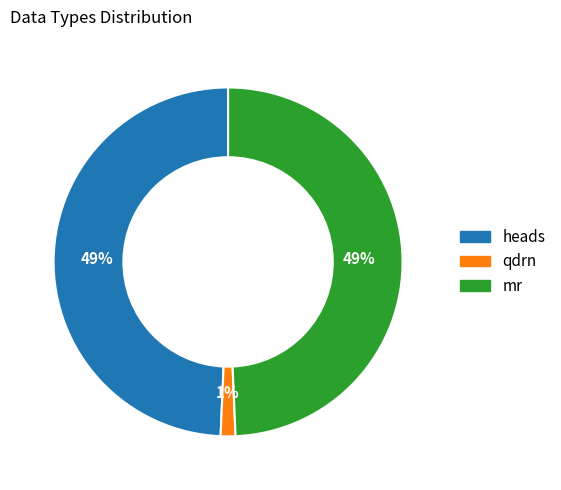

Between mr and qdrn, which is larger?

mr